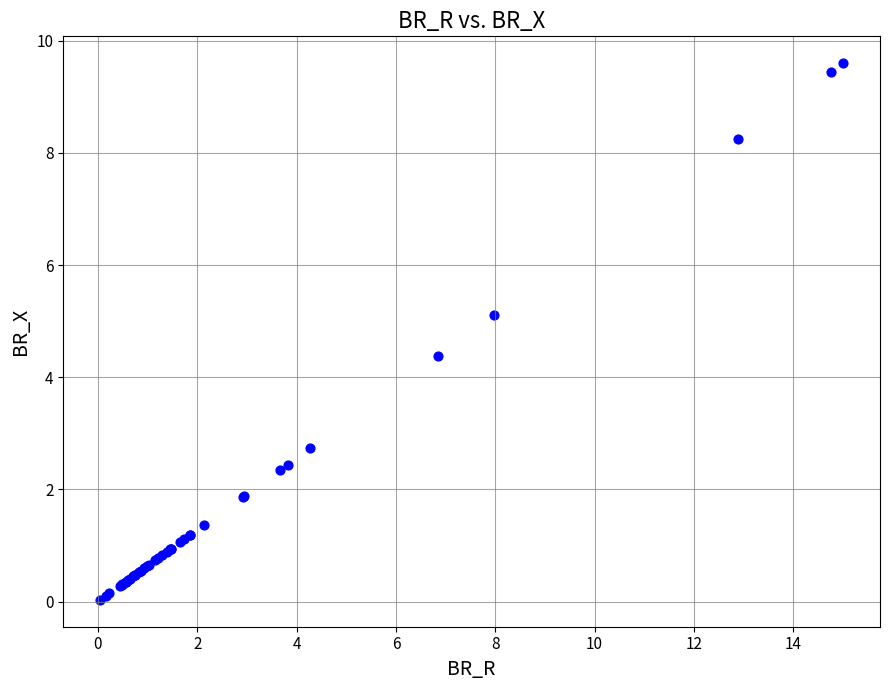

What Y value in the scatter plot is closest to 4?

4.4